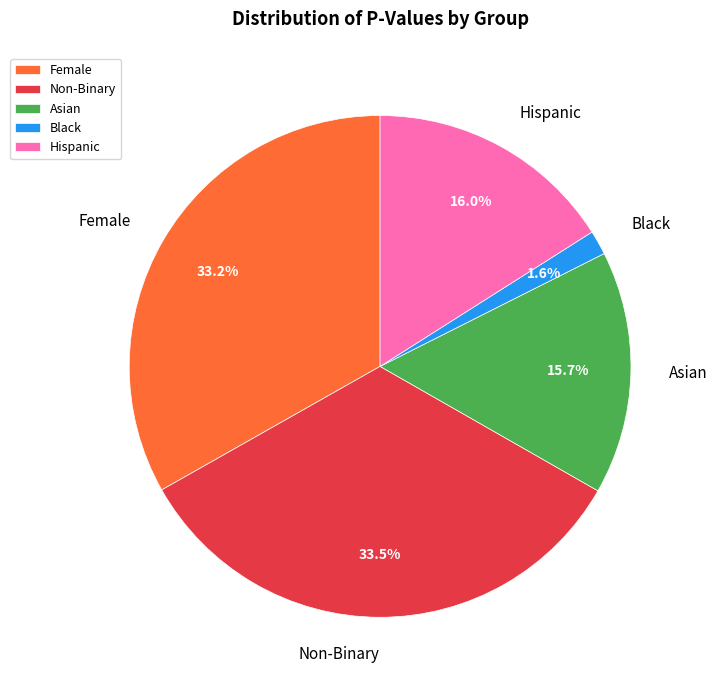

What portion of the pie excludes Asian?

84.3%